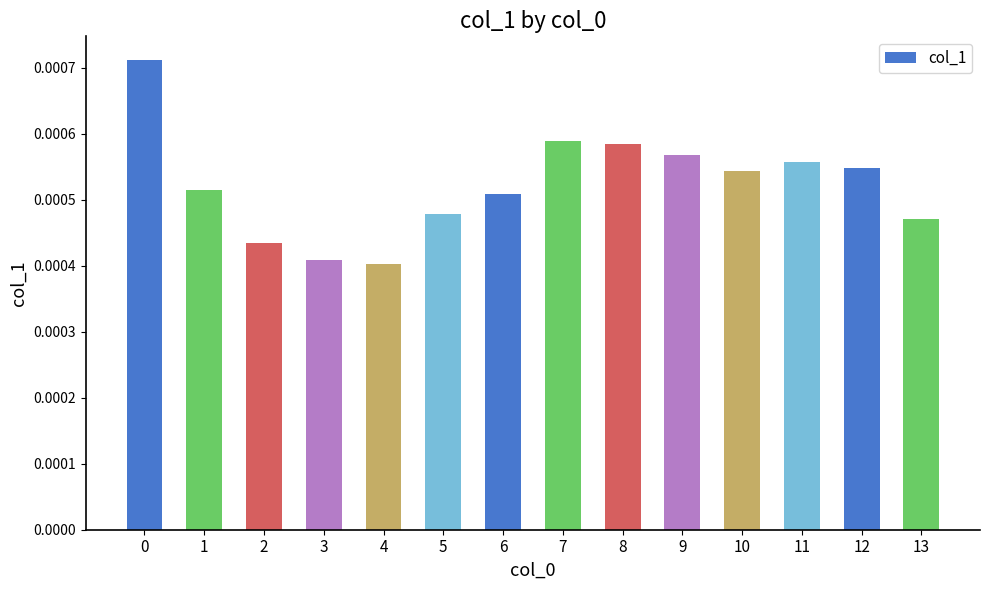

How many values are between 0 and 1?

14